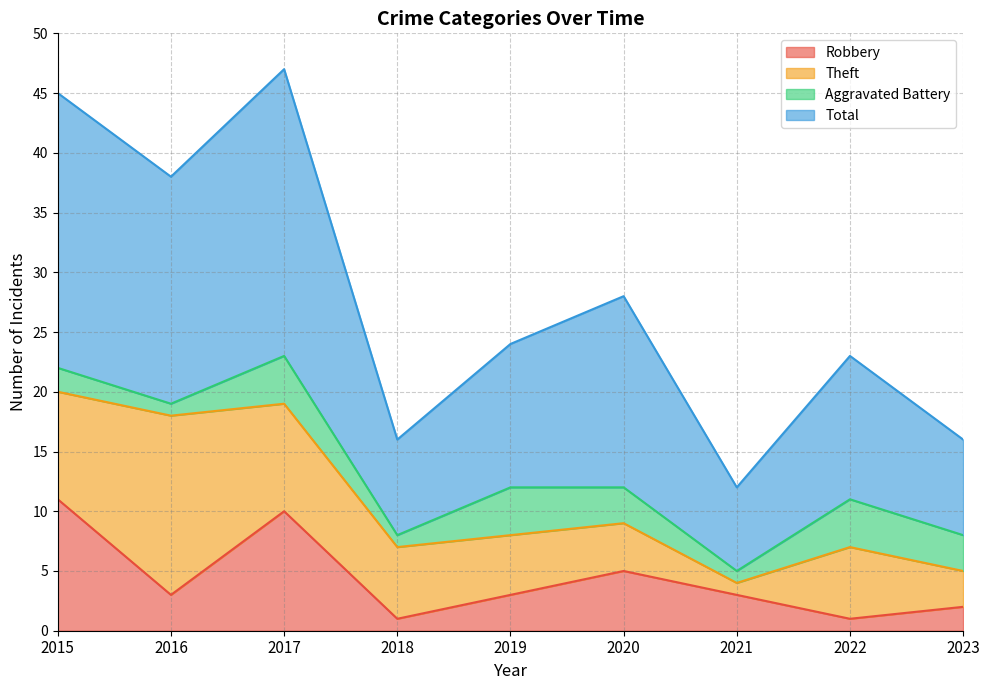

What is the sum of the Total values at 2022 and 2023?

39